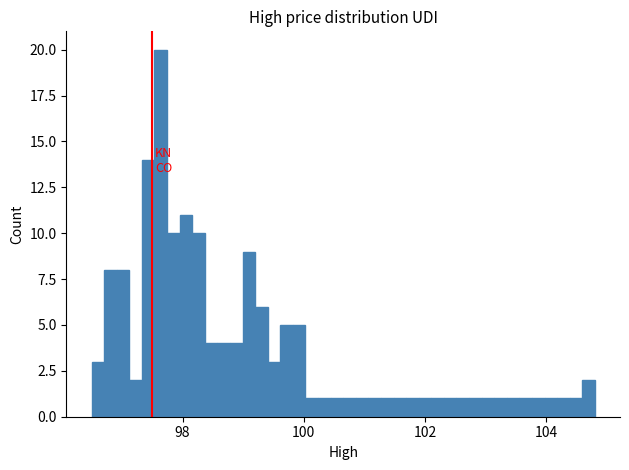

Around what value on the x-axis is the tallest bar? Give the approximate position of its centre, as read against the axis.

97.6